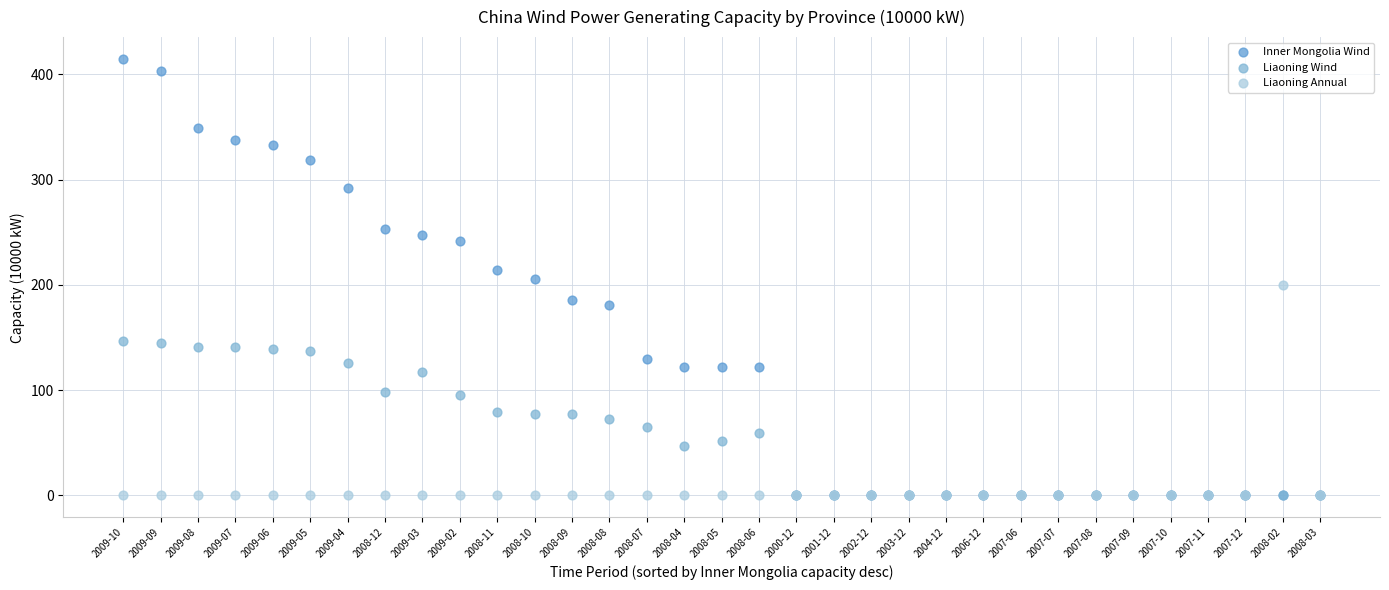

Which series reaches the maximum Y coordinate?

Inner Mongolia Wind